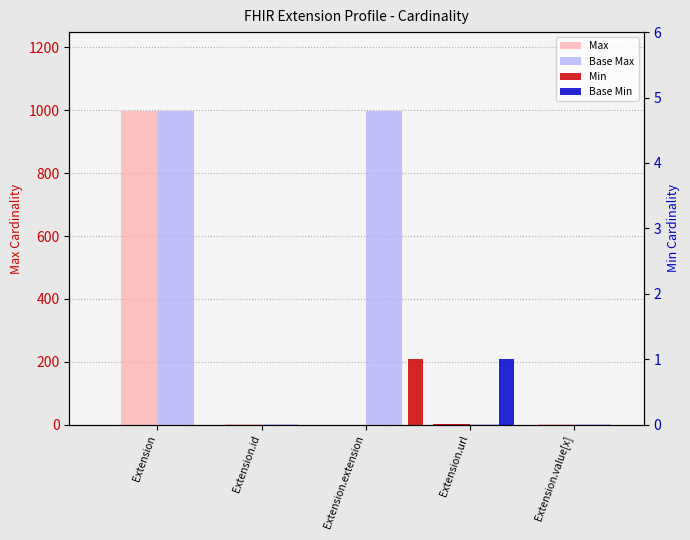

What is the label of the 5th bar from the left?

Extension.value[x]